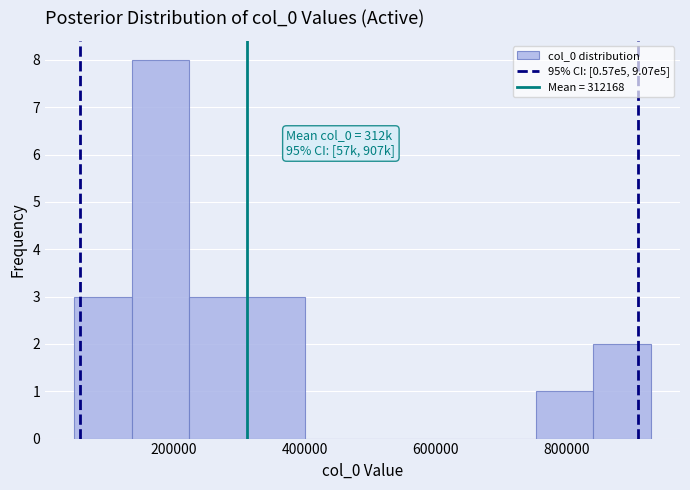

Over which range of the x-axis is the bar tallest?

140000 to 220000